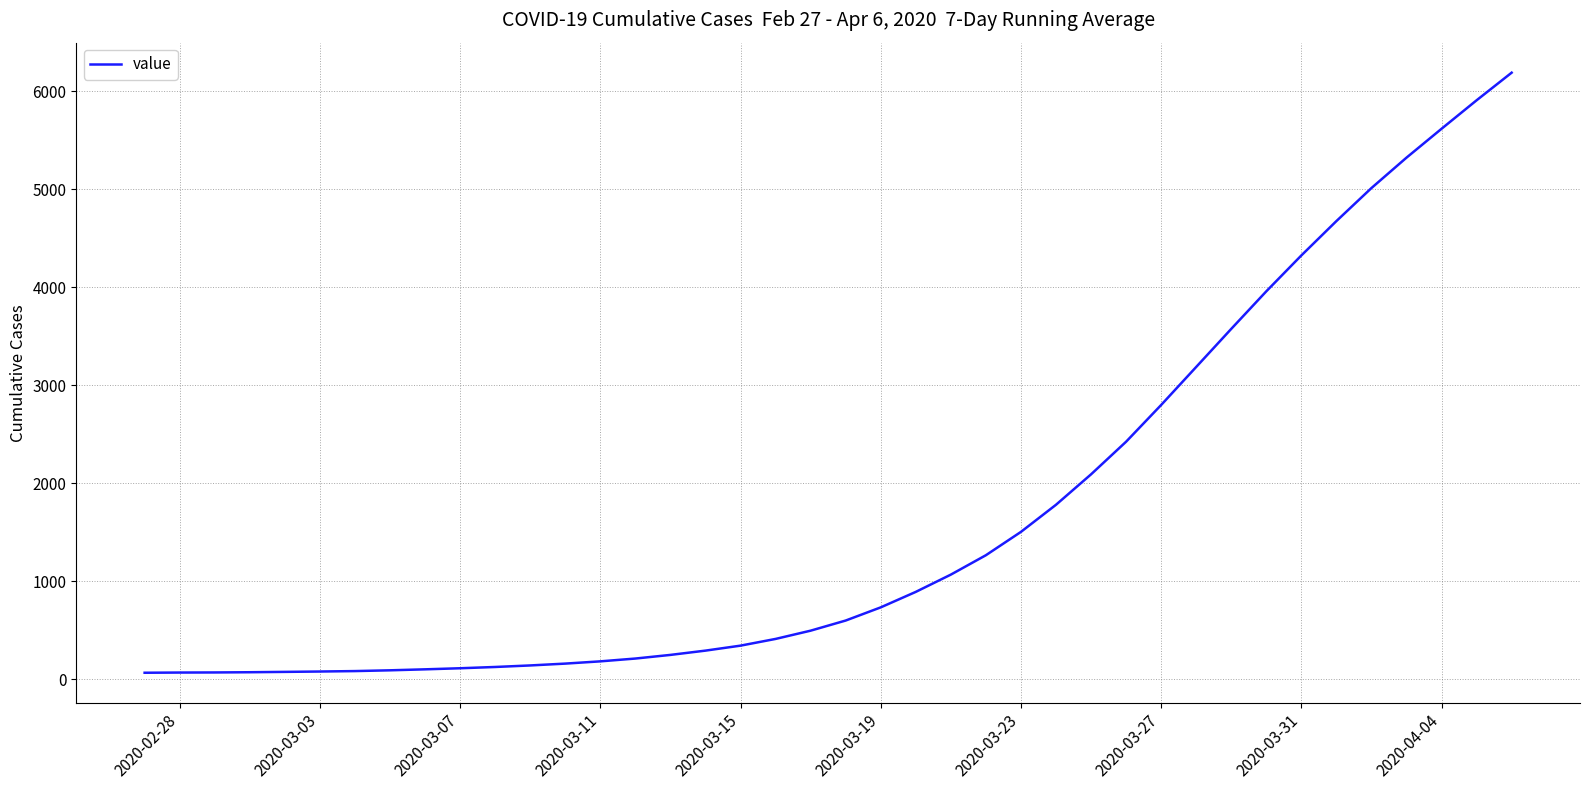

What is the greatest value displayed?

6191.1